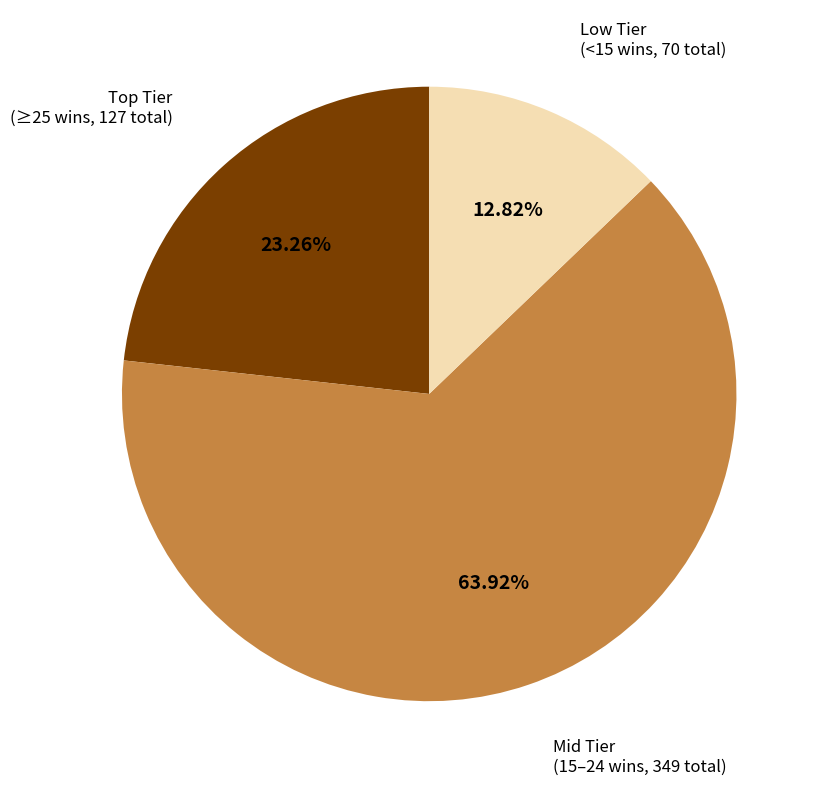

Is there any slice that represents more than half of the pie?

Yes